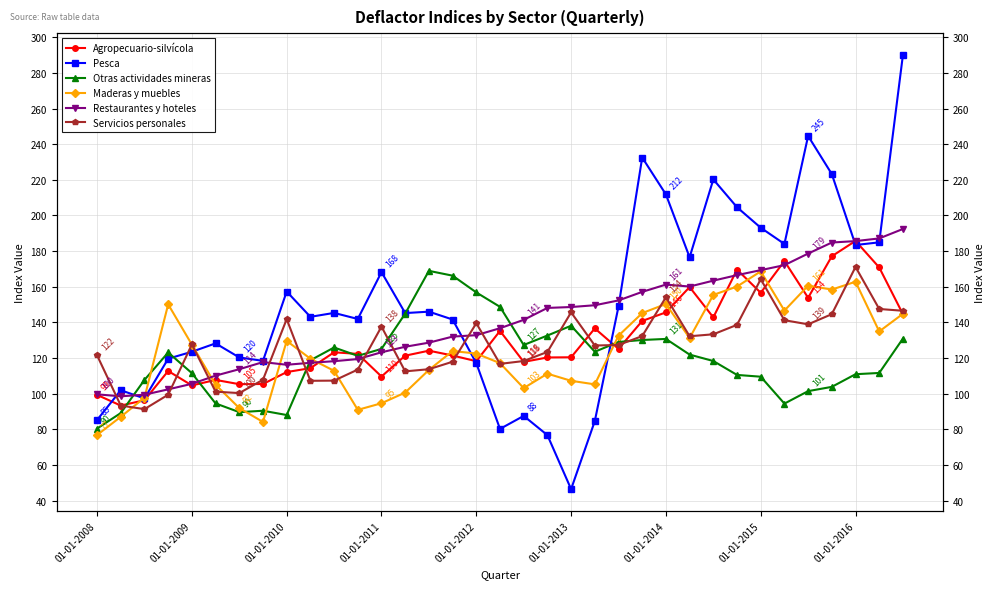

The value of Maderas y muebles at 01-01-2015 is 124.0. True or false?

False